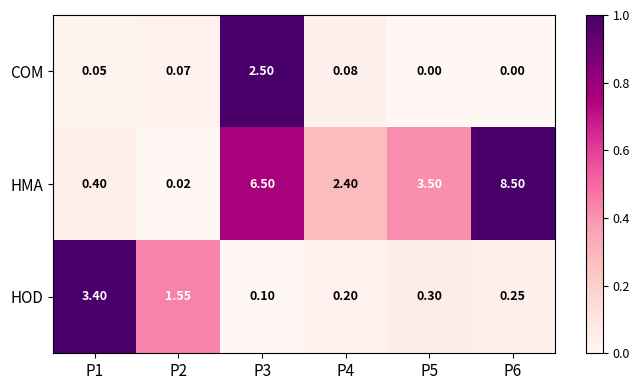

What is the spread (max minus min) of values at P5?

3.5